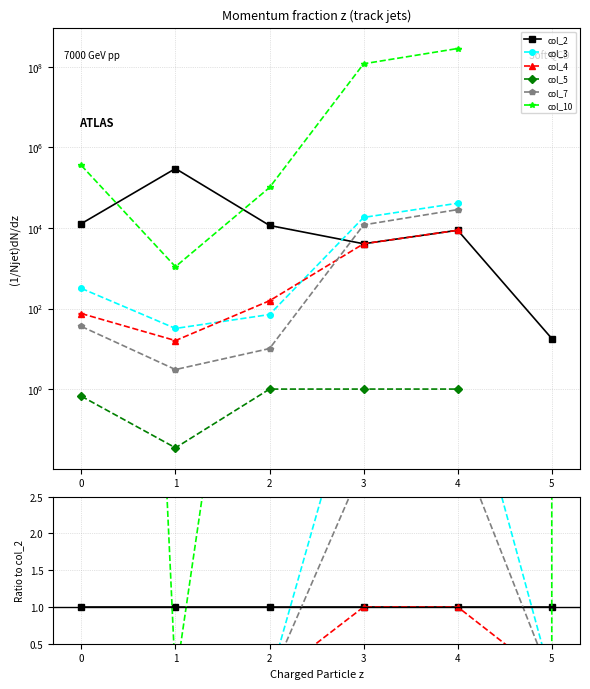

True or false: col_10 and col_3 cross at least once.

False